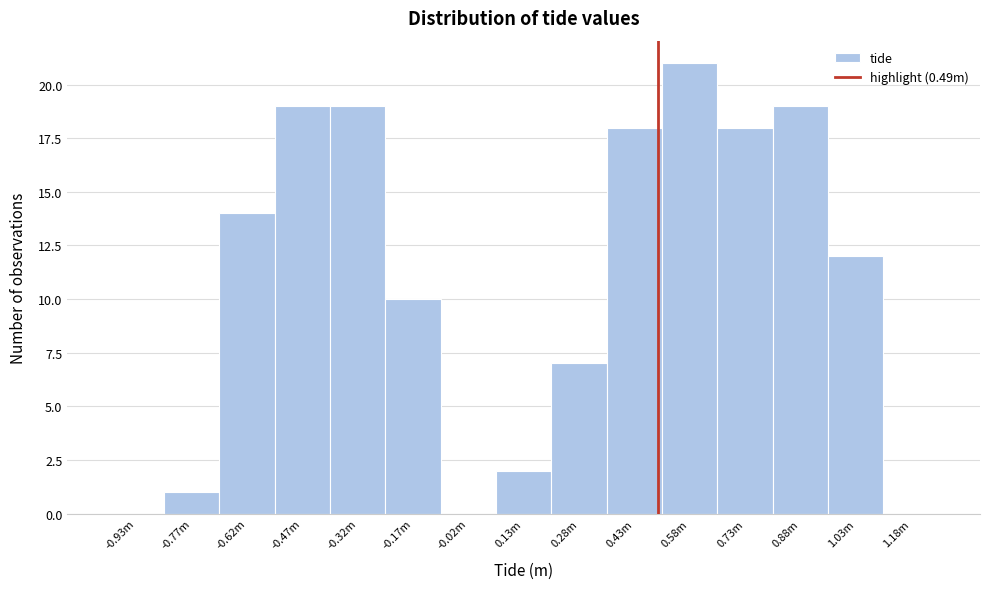

Reading left to right, list all the values displayed in this chart.

-0.93m=0	-0.77m=1	-0.62m=14	-0.47m=19	-0.32m=19	-0.17m=10	-0.02m=0	0.13m=2	0.28m=7	0.43m=18	0.58m=21	0.73m=18	0.88m=19	1.03m=12	1.18m=0